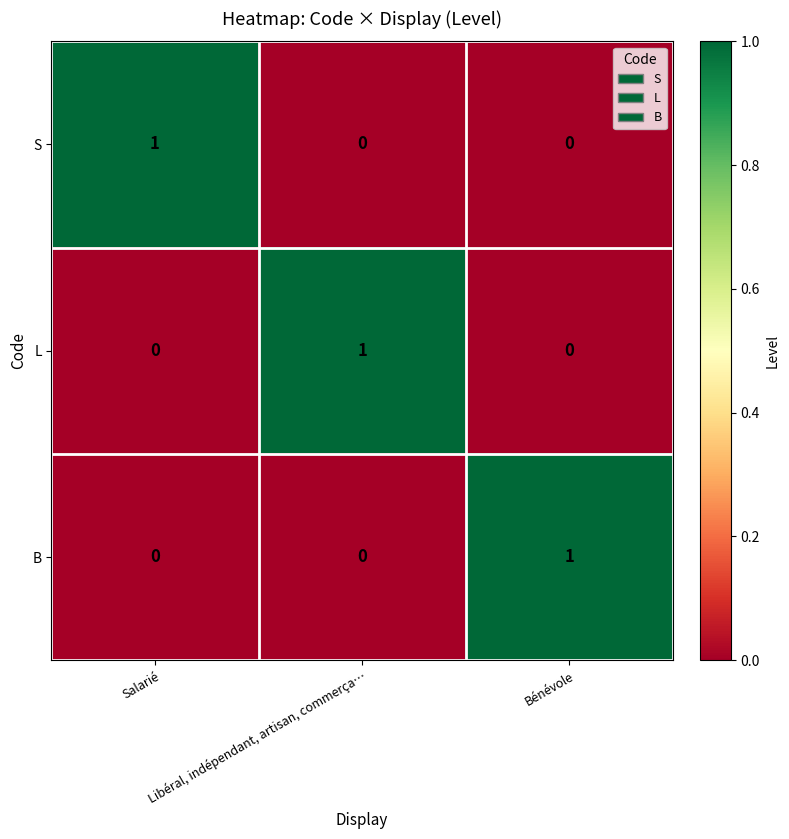

At how many categories does at least one series exceed 0?

3